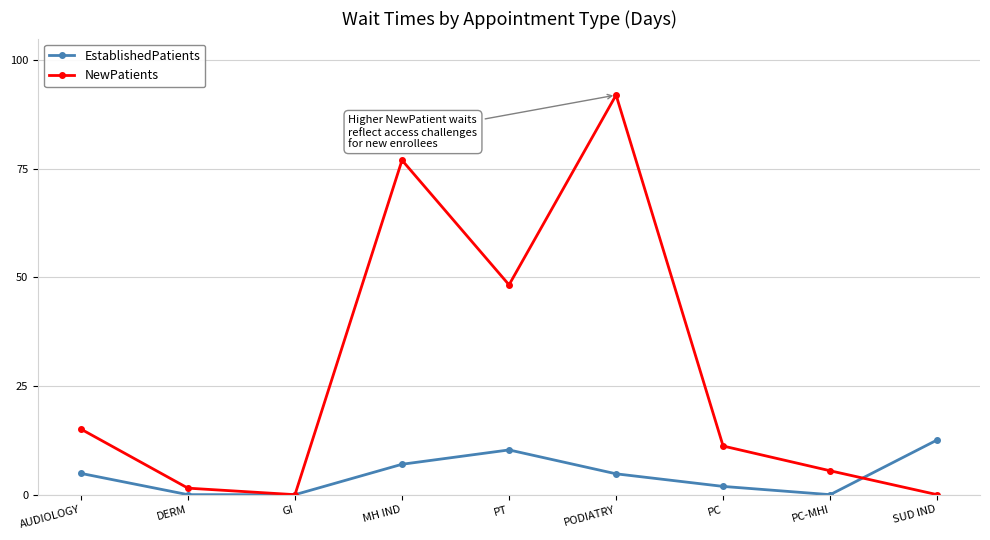

In NewPatients, how many points are lower than both neighbors (excluding endpoints)?

2